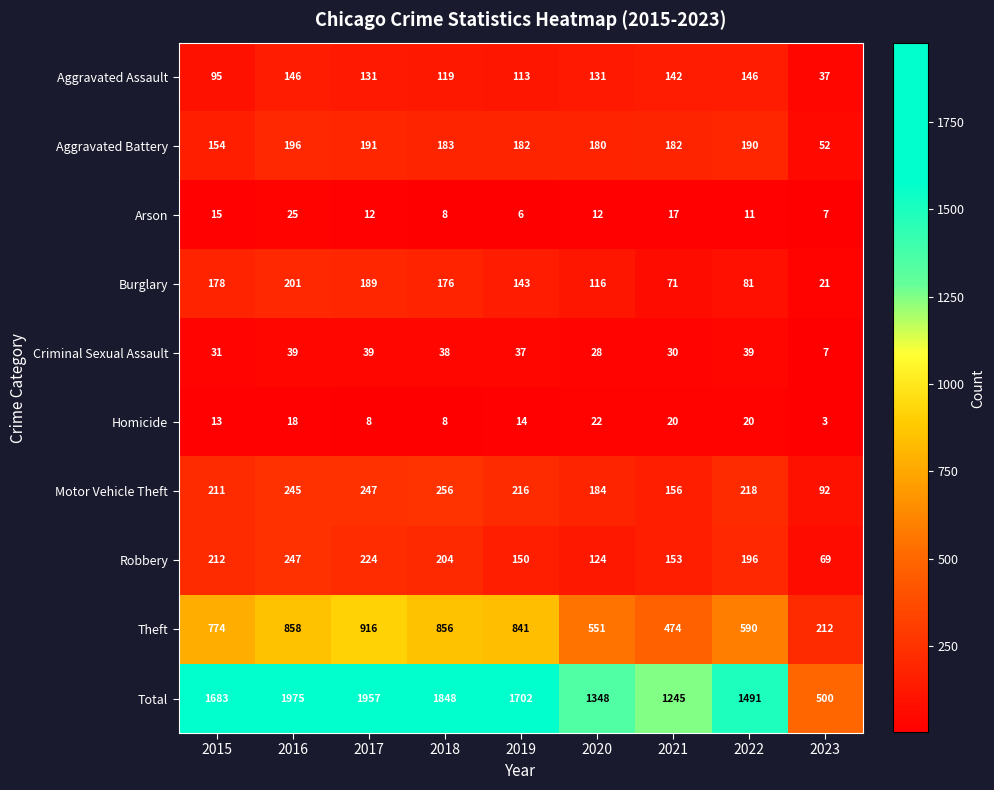

Between 2020 and 2023, which series saw the biggest shift?

Total